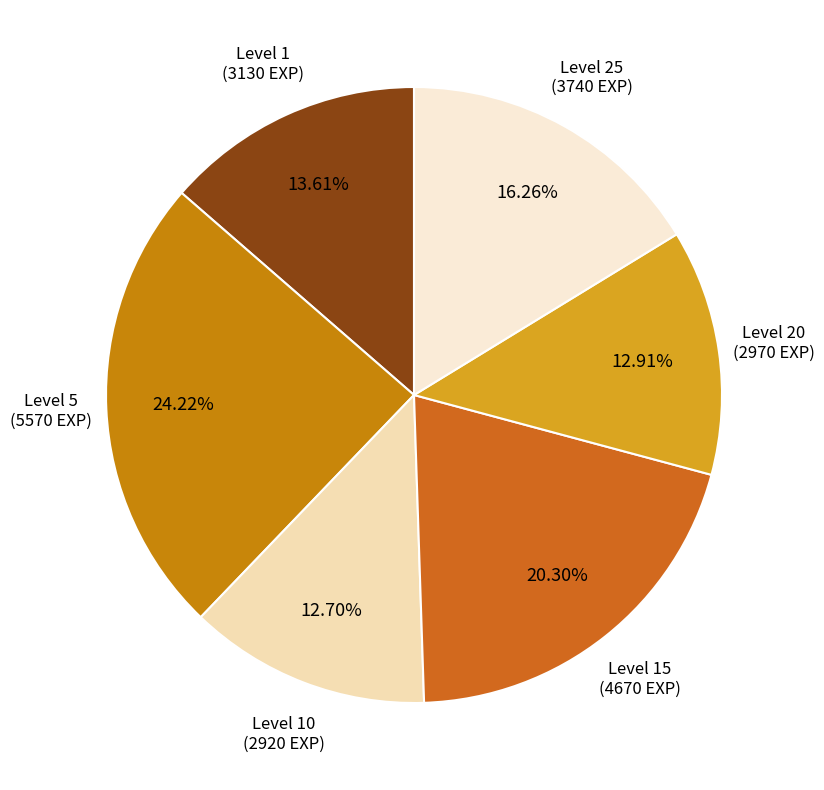

Is there any slice that represents more than half of the pie?

No